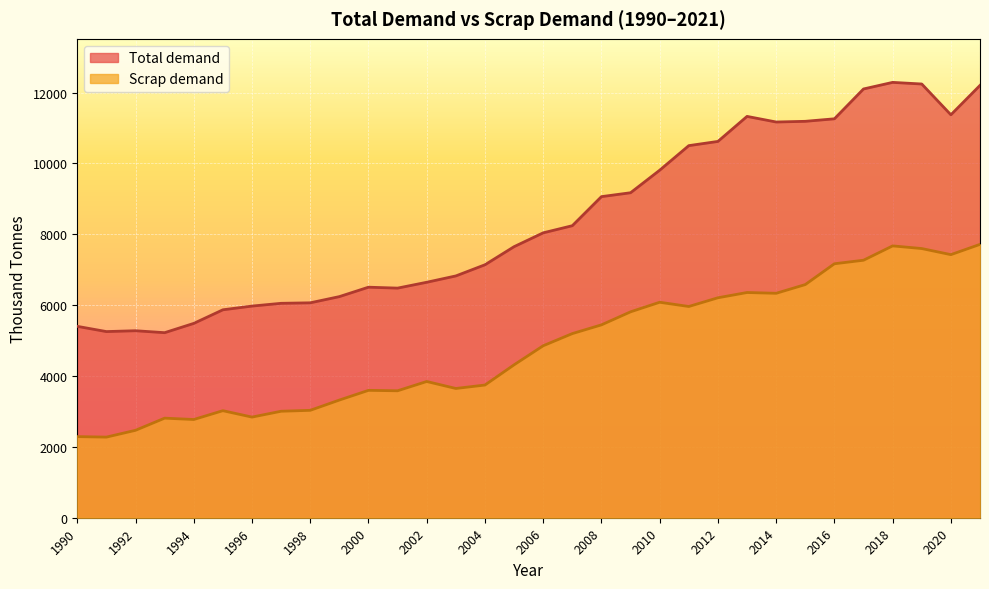

Which series changed the most between 1996 and 2001?

Scrap demand